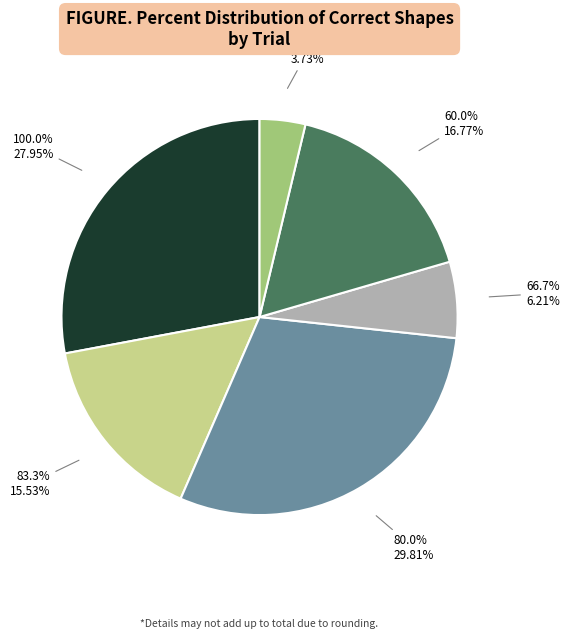

Is it true that Trial 4 is 22% of the pie?

False